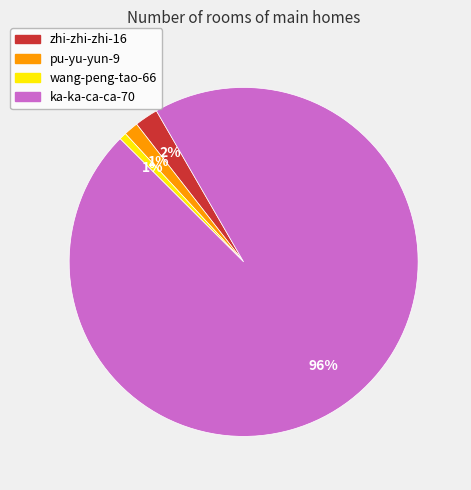

How many segments does this pie chart have?

4